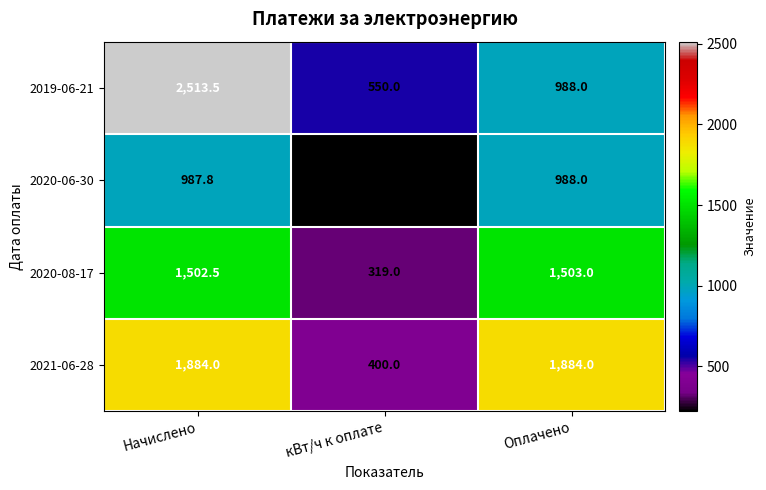

What is the average value of the 2019-06-21 series?

1350.5